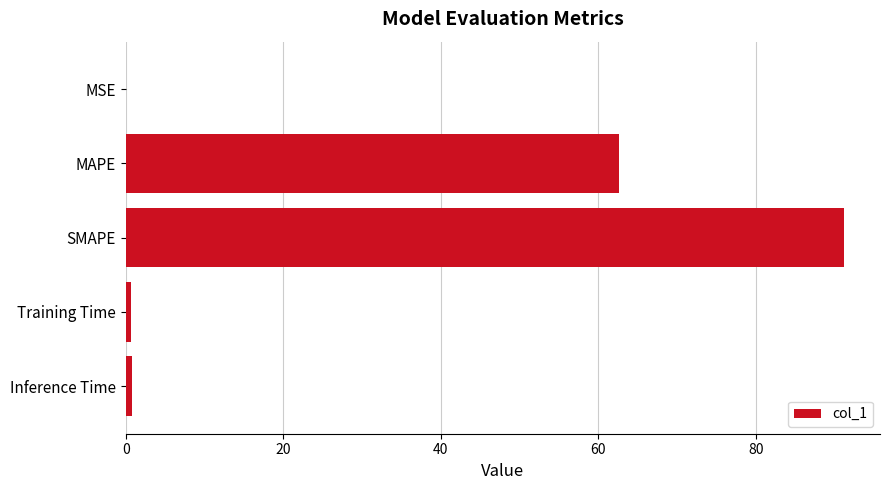

What is the average value?

31.1